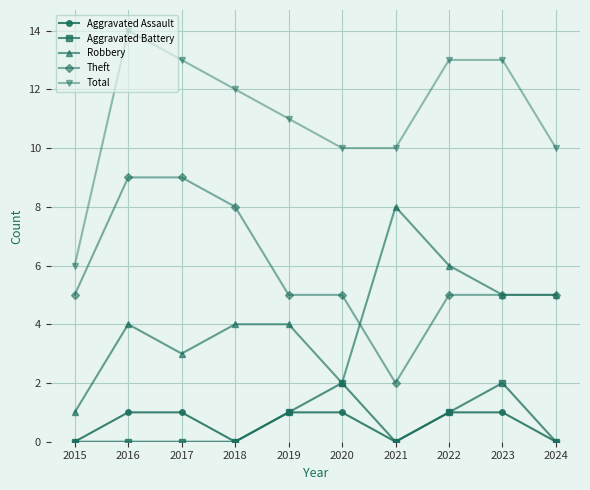

What is the total value across all series at 2024?

20